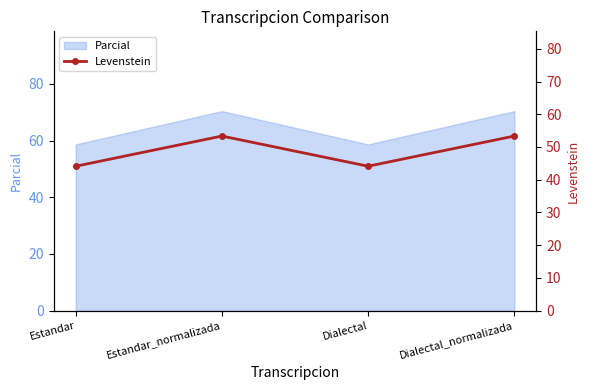

Where is the first local maximum?

Estandar_normalizada